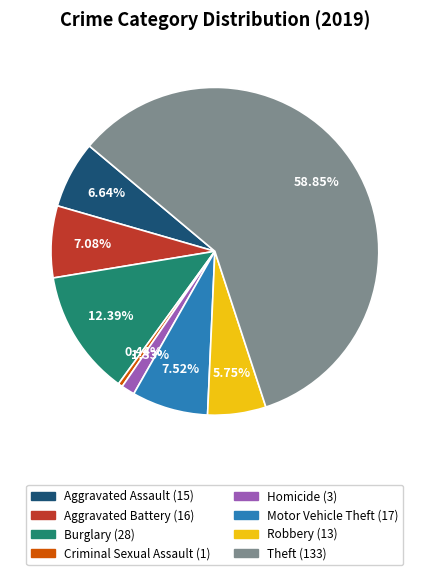

Is there a majority slice in this chart?

Yes